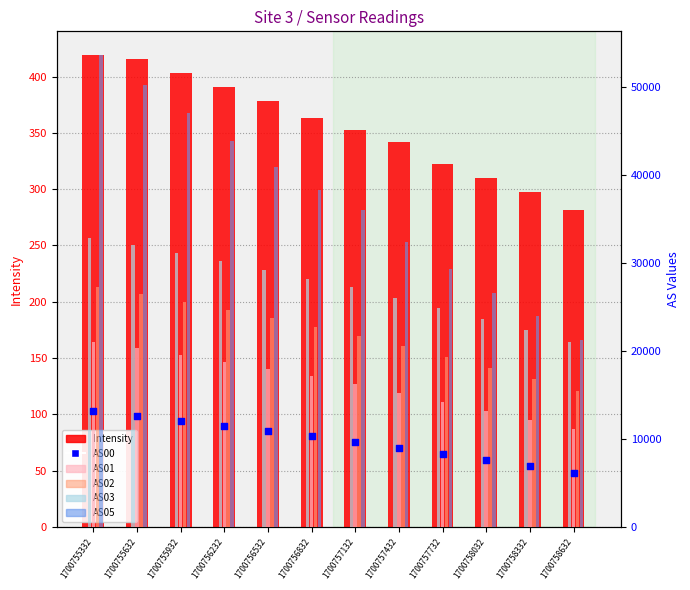

Which series reaches the maximum Y coordinate?

AS05